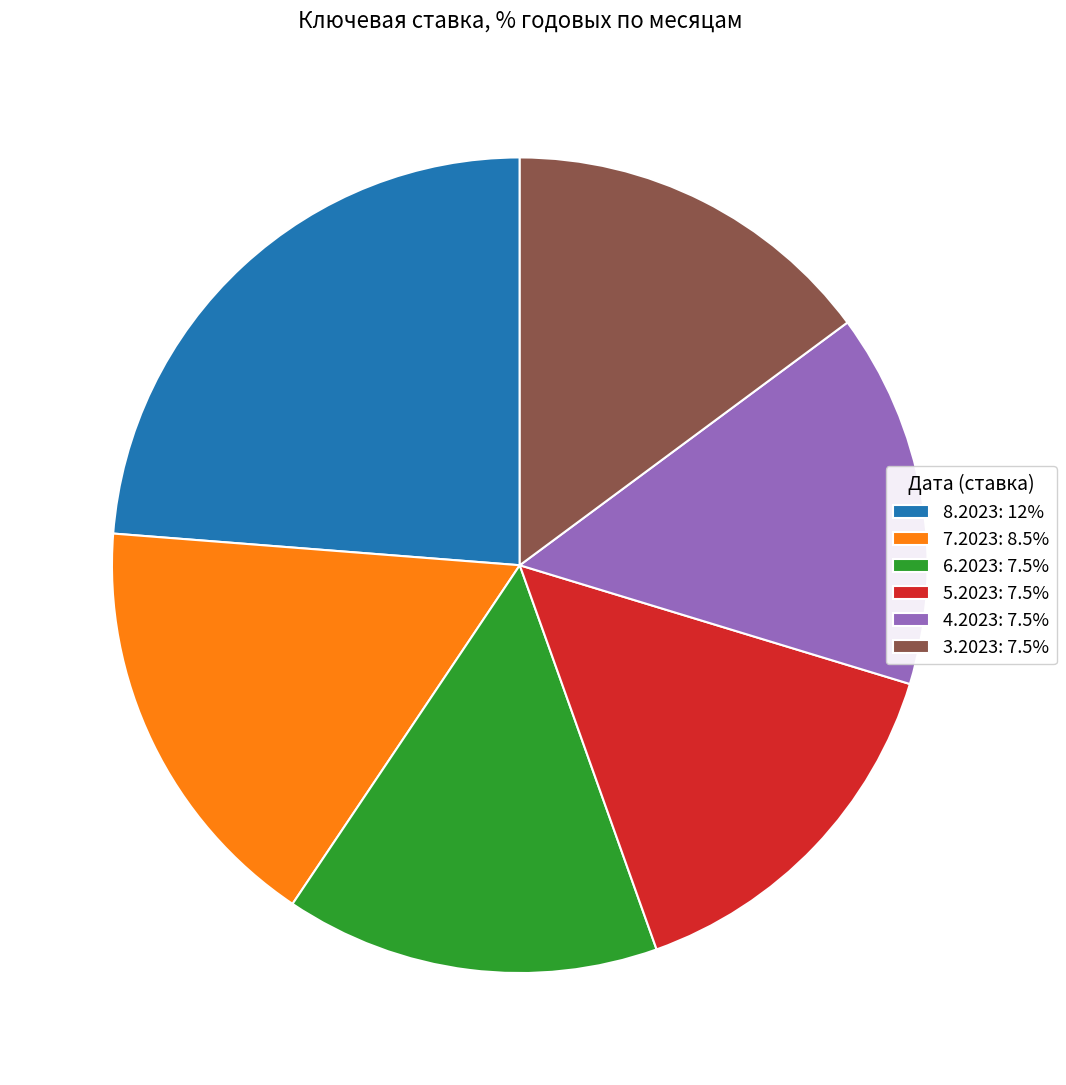

The 5.2023 slice represents 26% of the pie. True or false?

False